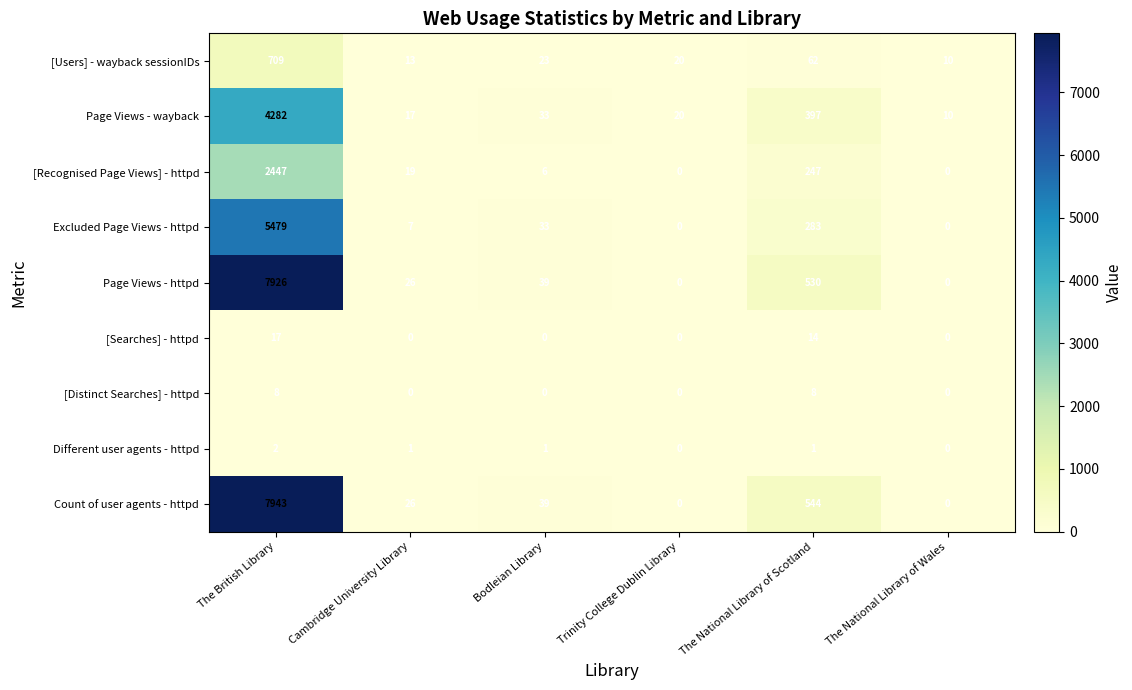

What is the spread (max minus min) of values at Cambridge University Library?

26